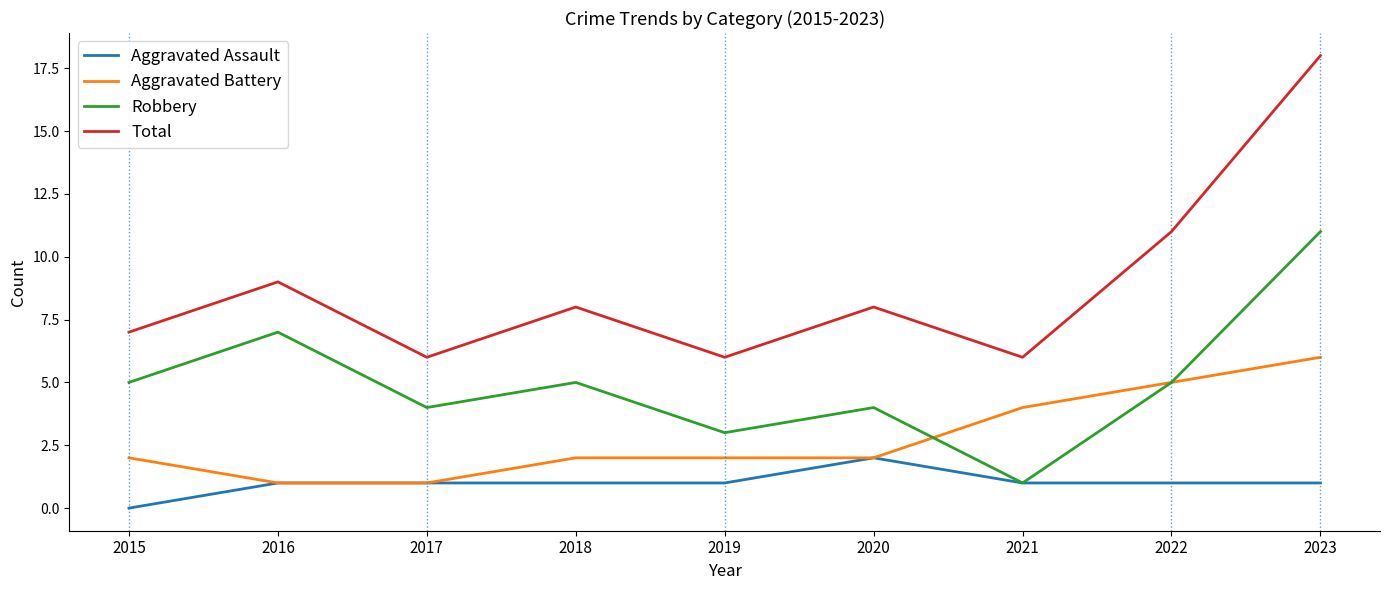

Which category has the lowest value in the Aggravated Assault series?

2015